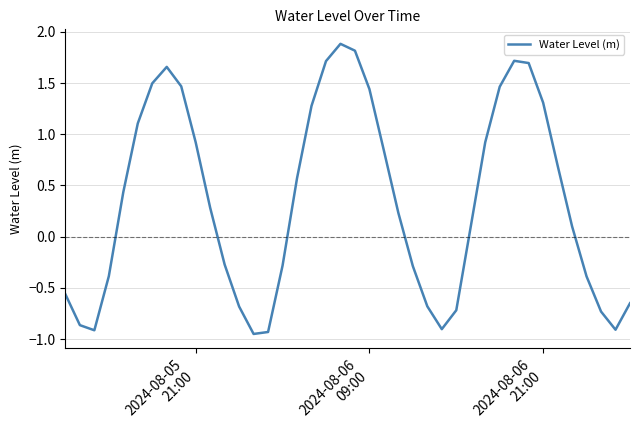

What is the maximum value shown in the chart?

1.9